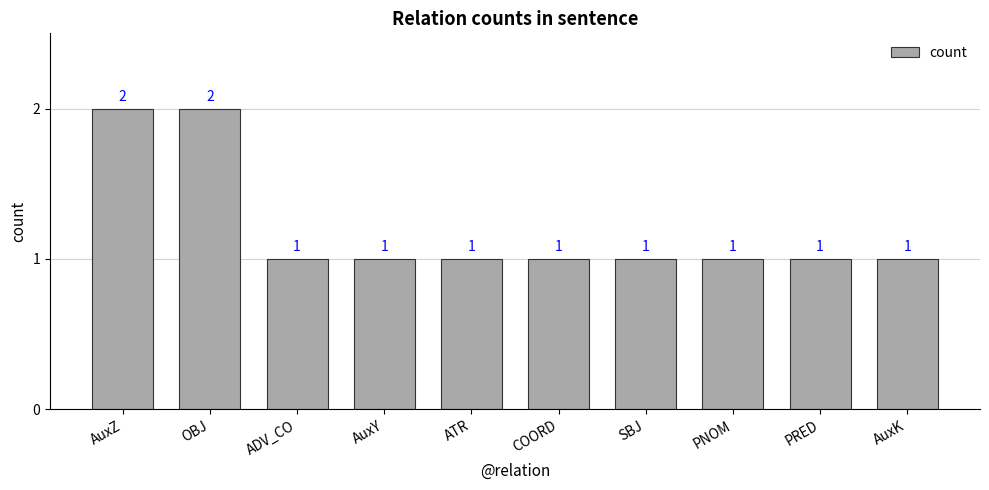

The chart shows a value of 1 at AuxY. True or false?

True